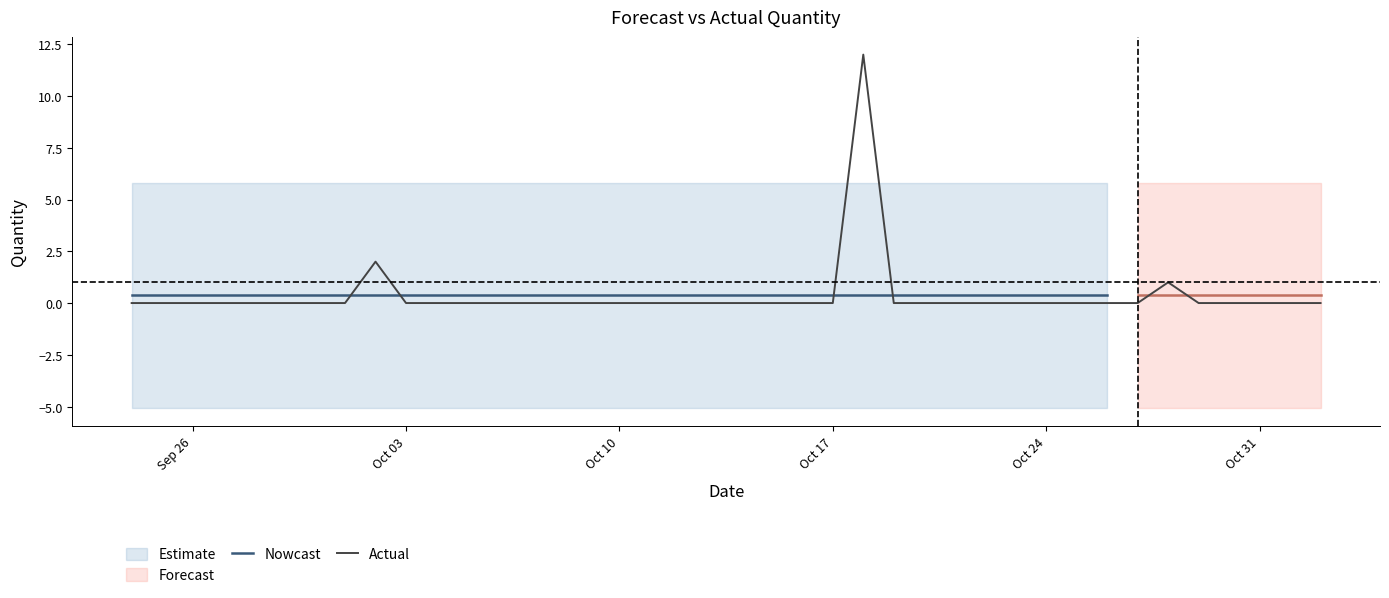

After their last crossing, which series has the higher values: Forecasted_Quantity or Actual?

Forecasted_Quantity